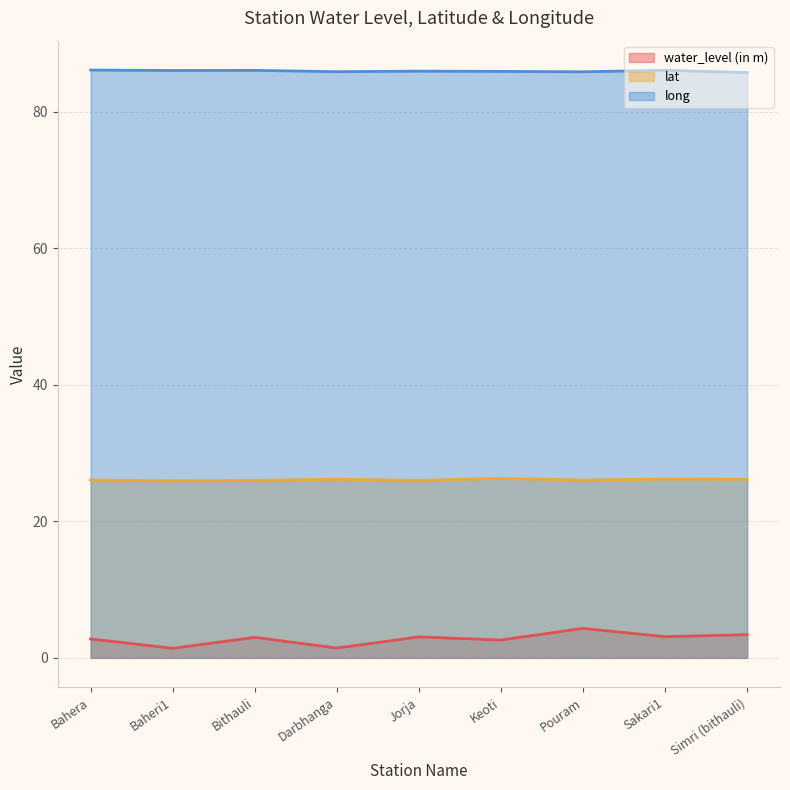

The value of water_level (in m) at Jorja is 3.1. True or false?

True